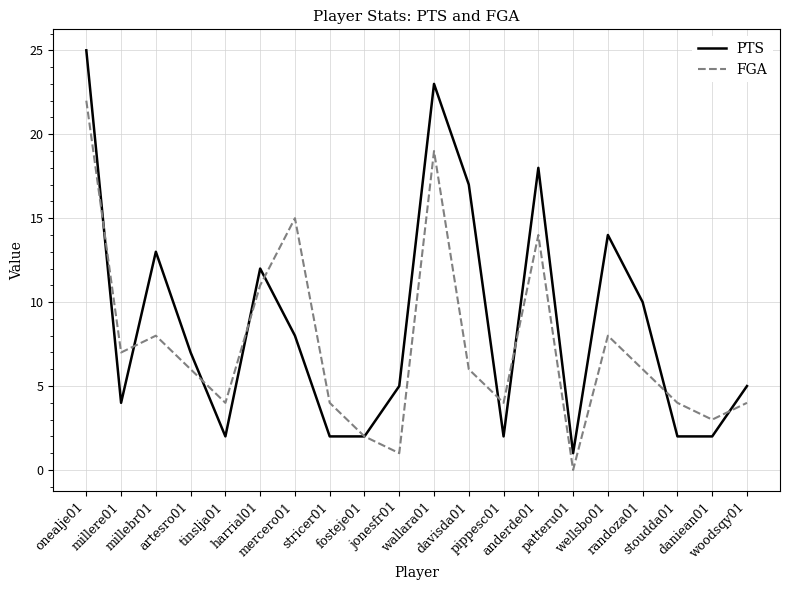

What is the sum of the PTS values at anderde01 and daniean01?

20